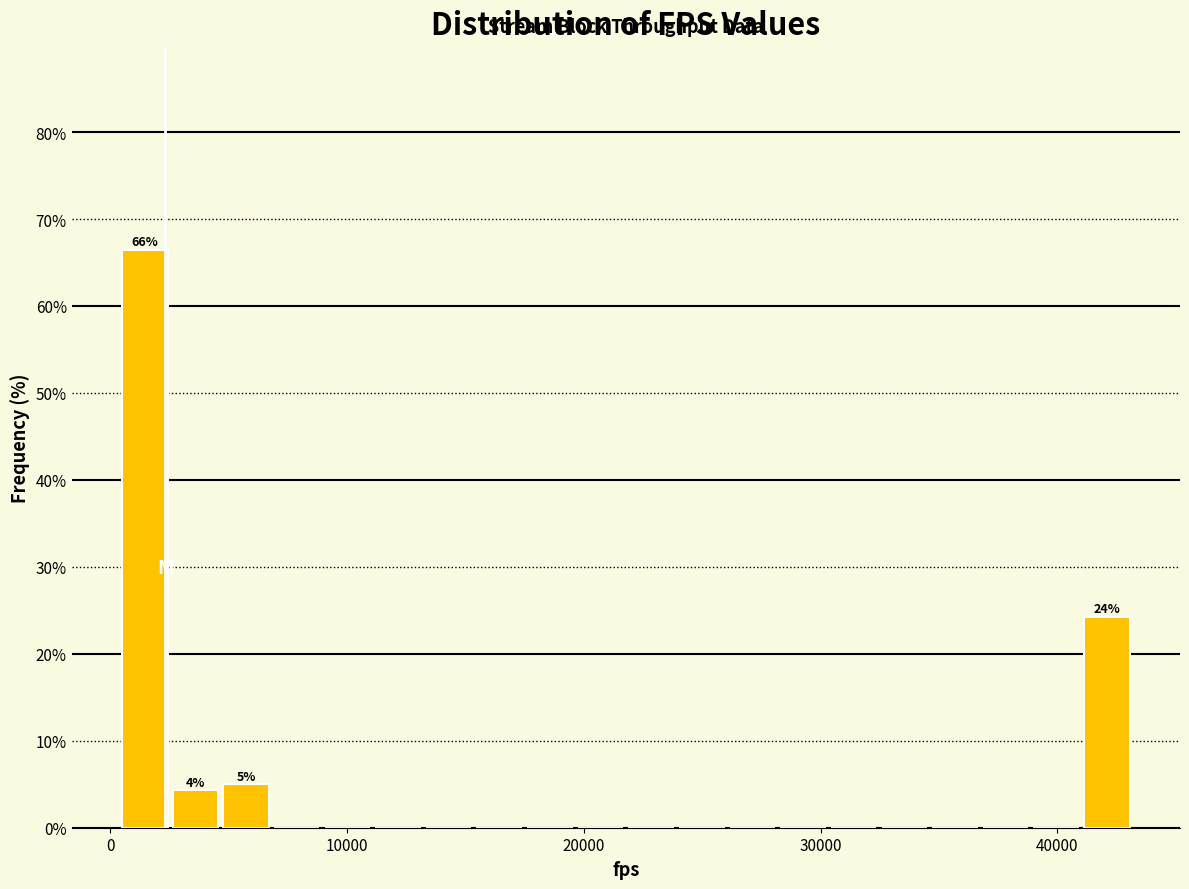

Read against the x-axis, roughly where is the centre of the tallest bar?

1000